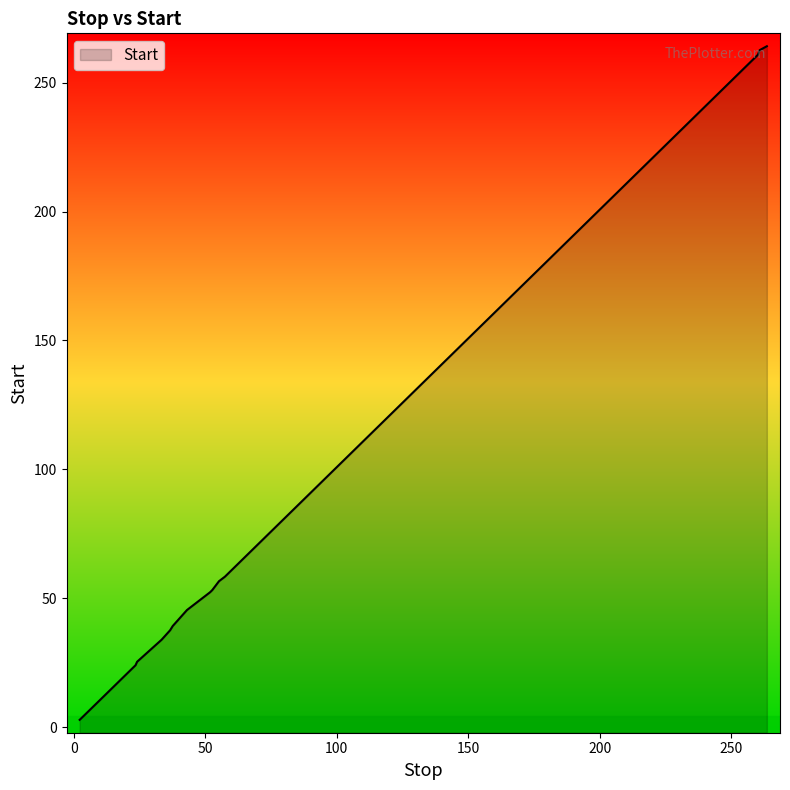

What is the difference between the maximum and minimum values?

261.3